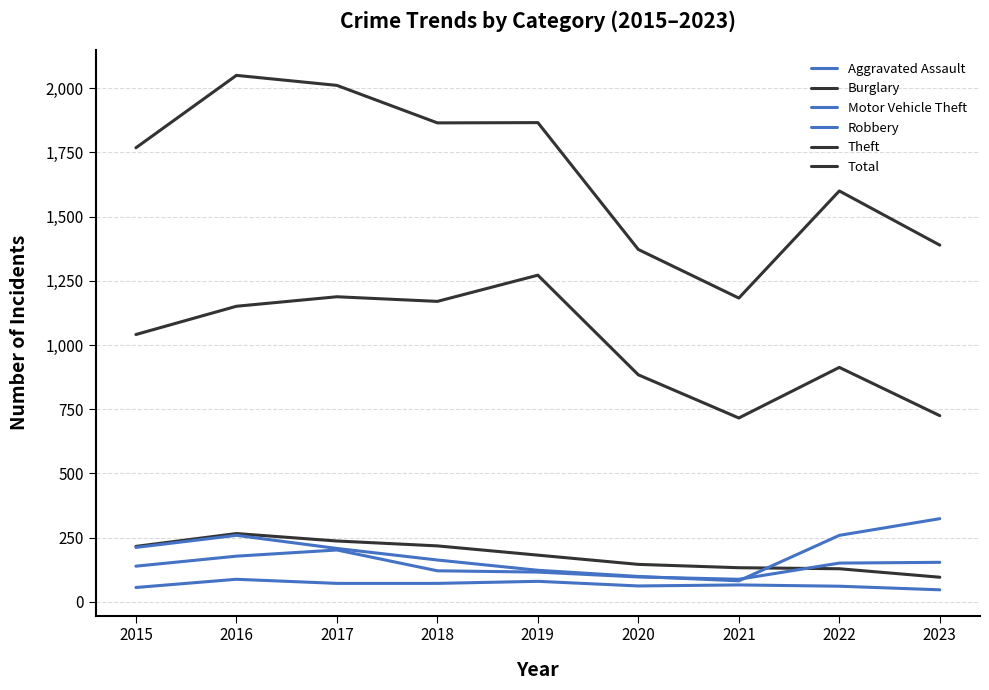

What is the maximum value shown in the chart?

2050